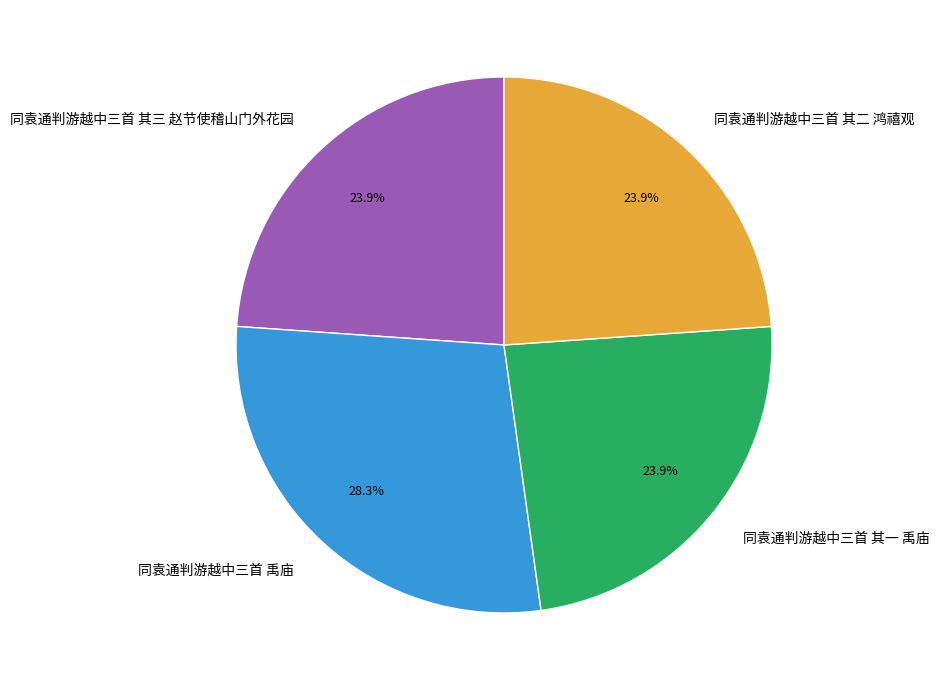

Between 同袁通判游越中三首 其三 赵节使稽山门外花园 and 同袁通判游越中三首 禹庙, which is larger?

同袁通判游越中三首 禹庙